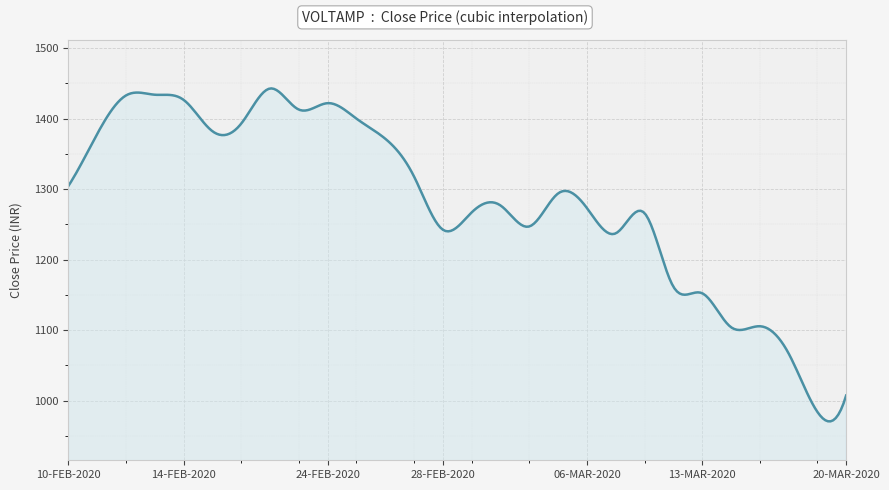

What is the difference between the maximum and minimum values?

472.3